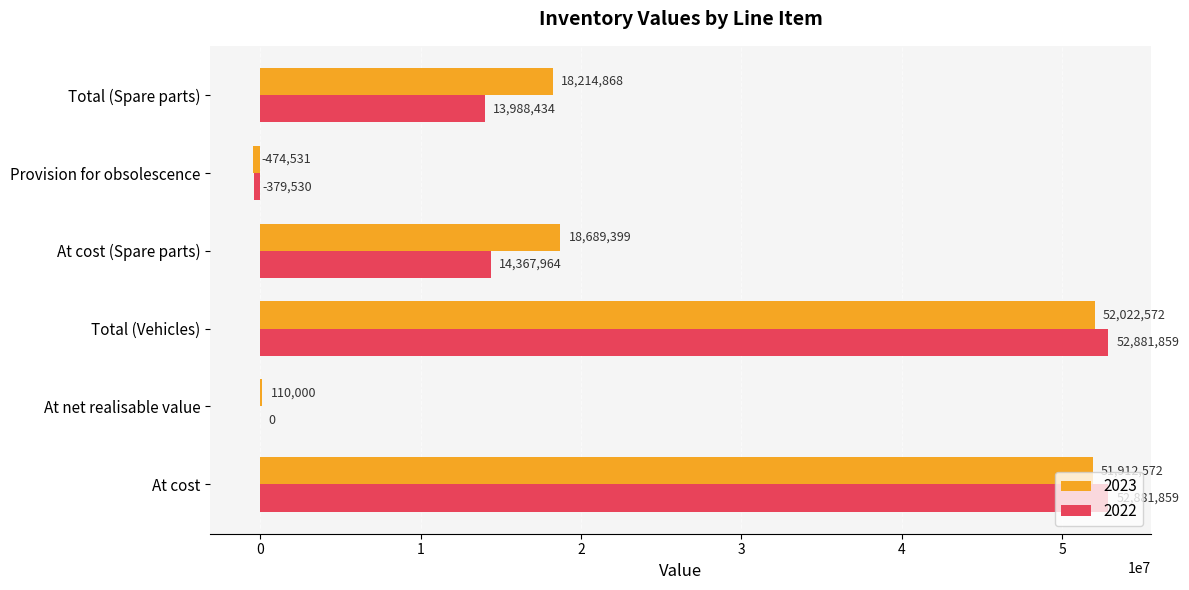

What is the sum of the 2023 values at Total (Spare parts) and Total (Vehicles)?

70237440